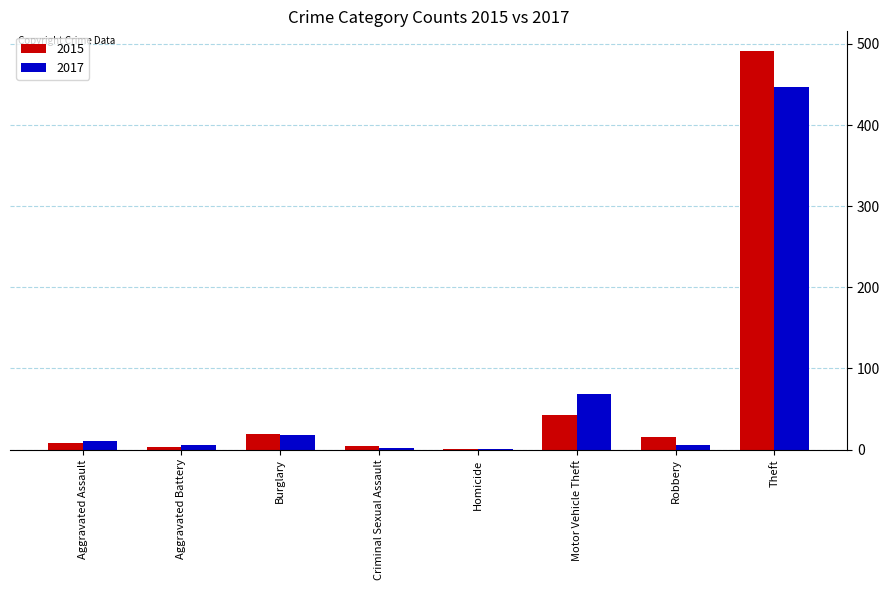

True or false: 2015 has a value of 43 at Motor Vehicle Theft.

True